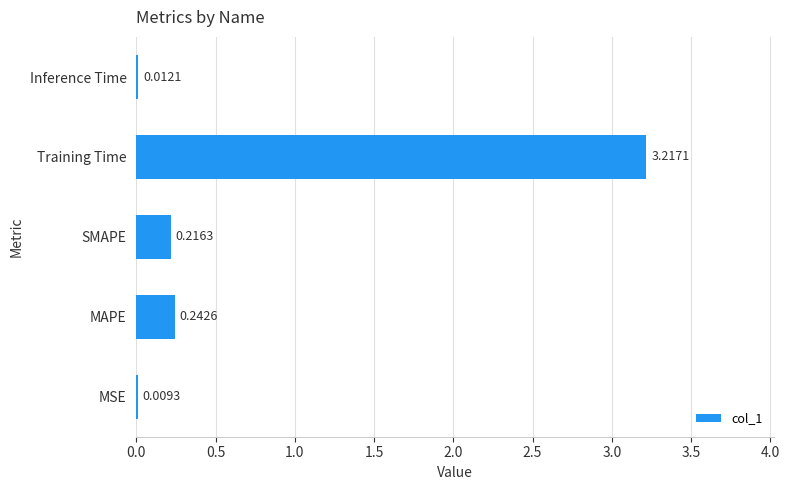

At which label is the value closest to 1?

MAPE